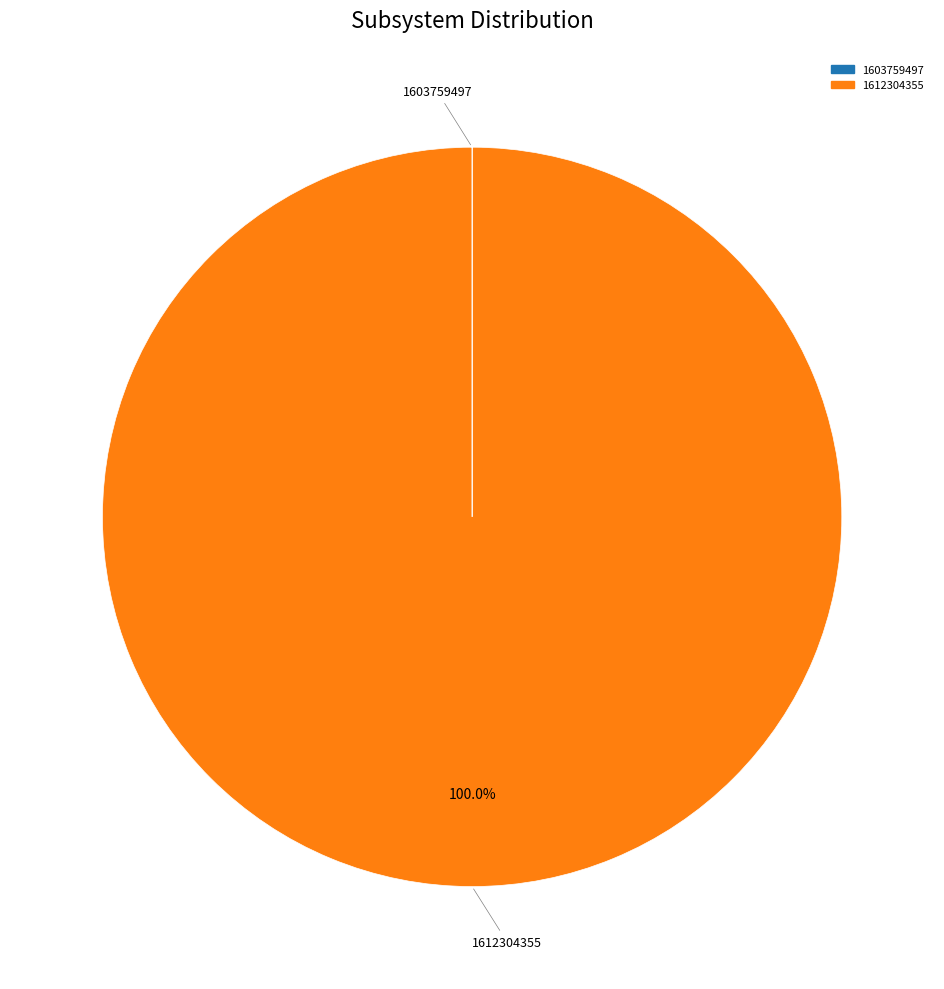

Which slice is the largest?

1612304355